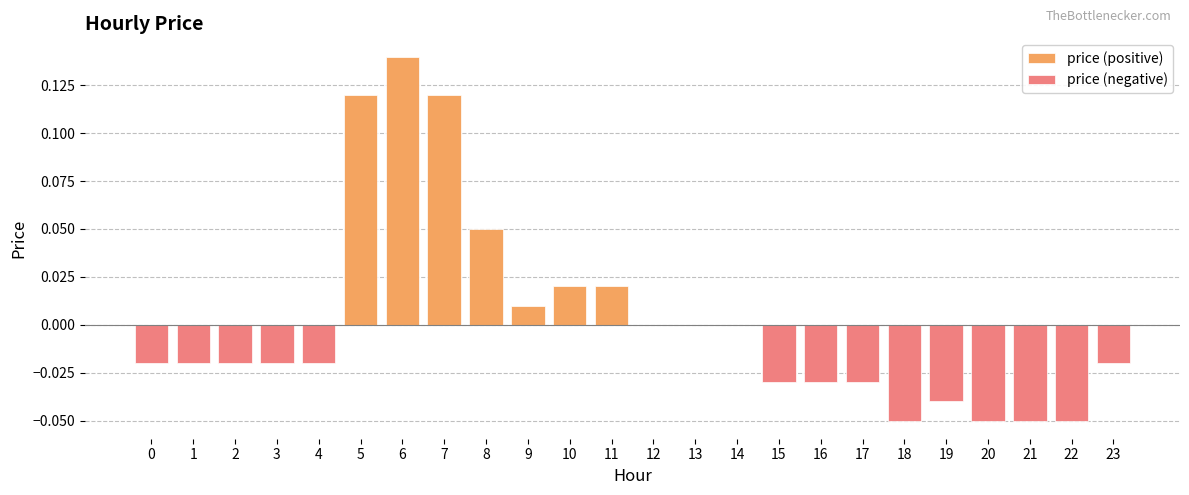

Does the chart contain stacked bars?

No